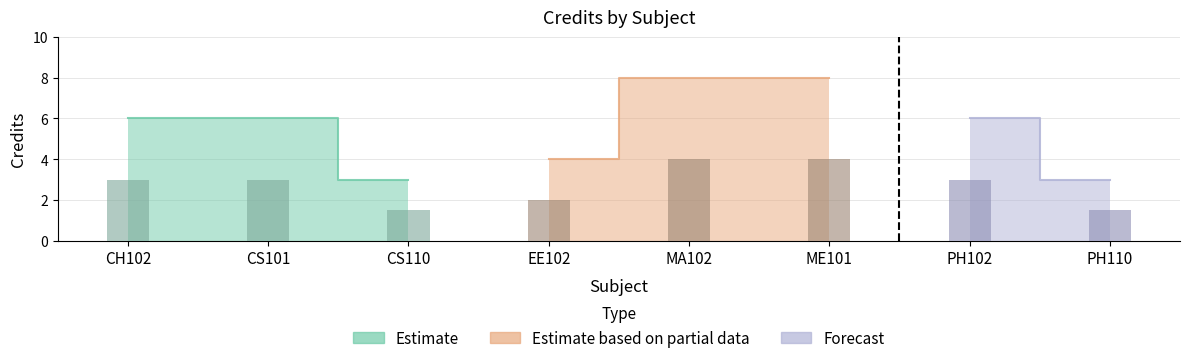

What is the sum of the values at MA102 and CS110?

11